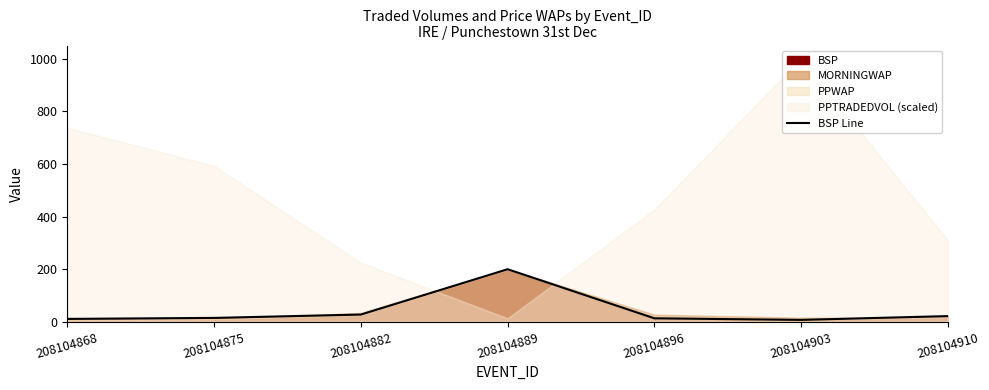

What is the difference between the maximum and minimum values?

192.5